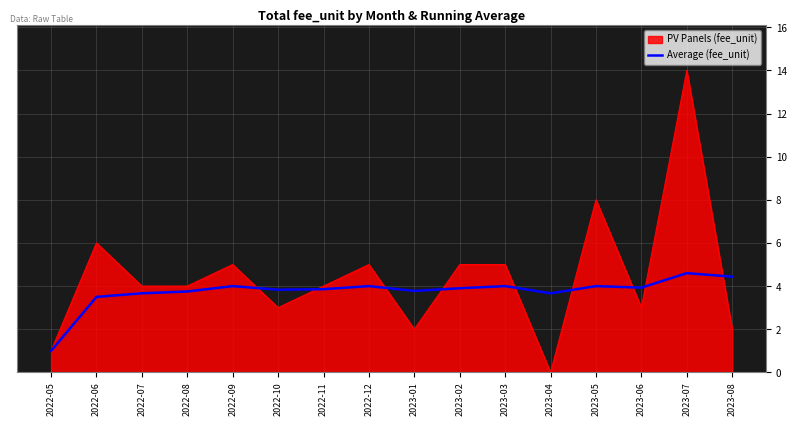

Is the value of PV Panels (fee_unit) at 2023-04 greater than the value of Average (fee_unit) at 2023-03?

No